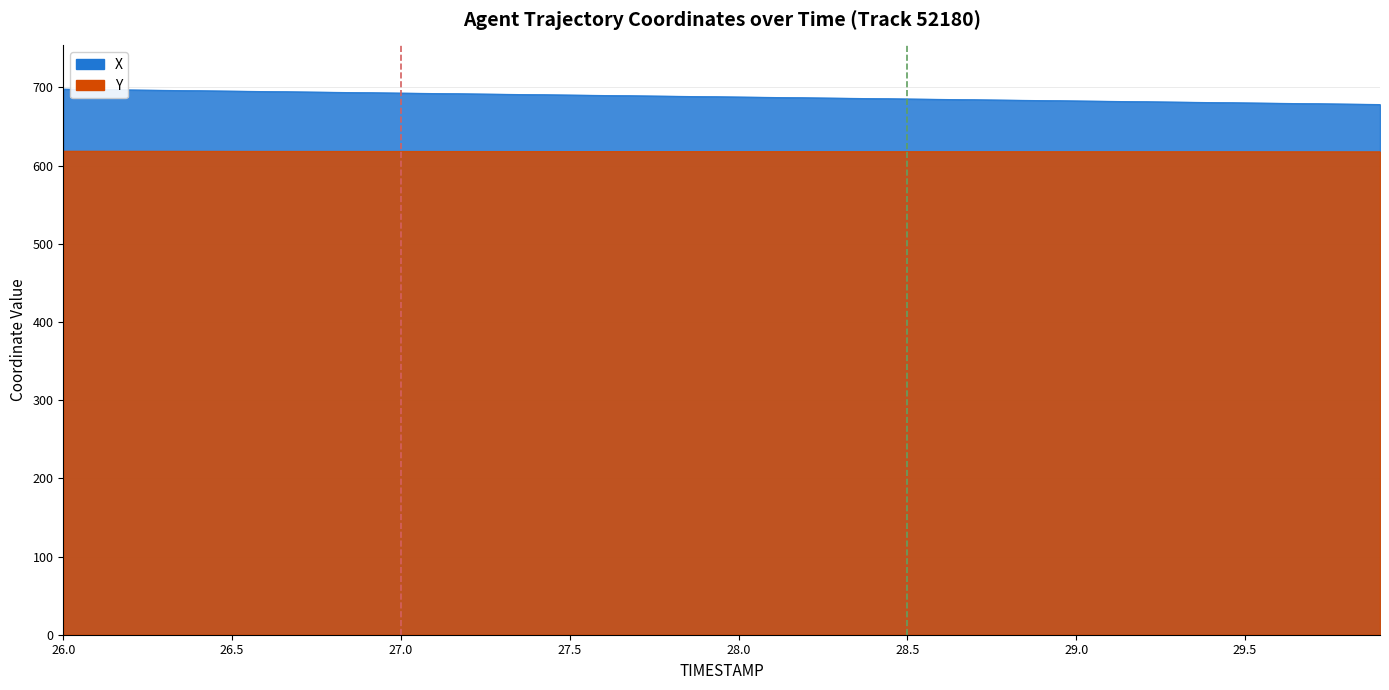

Which series changed the most between 28.8 and 29.7?

X